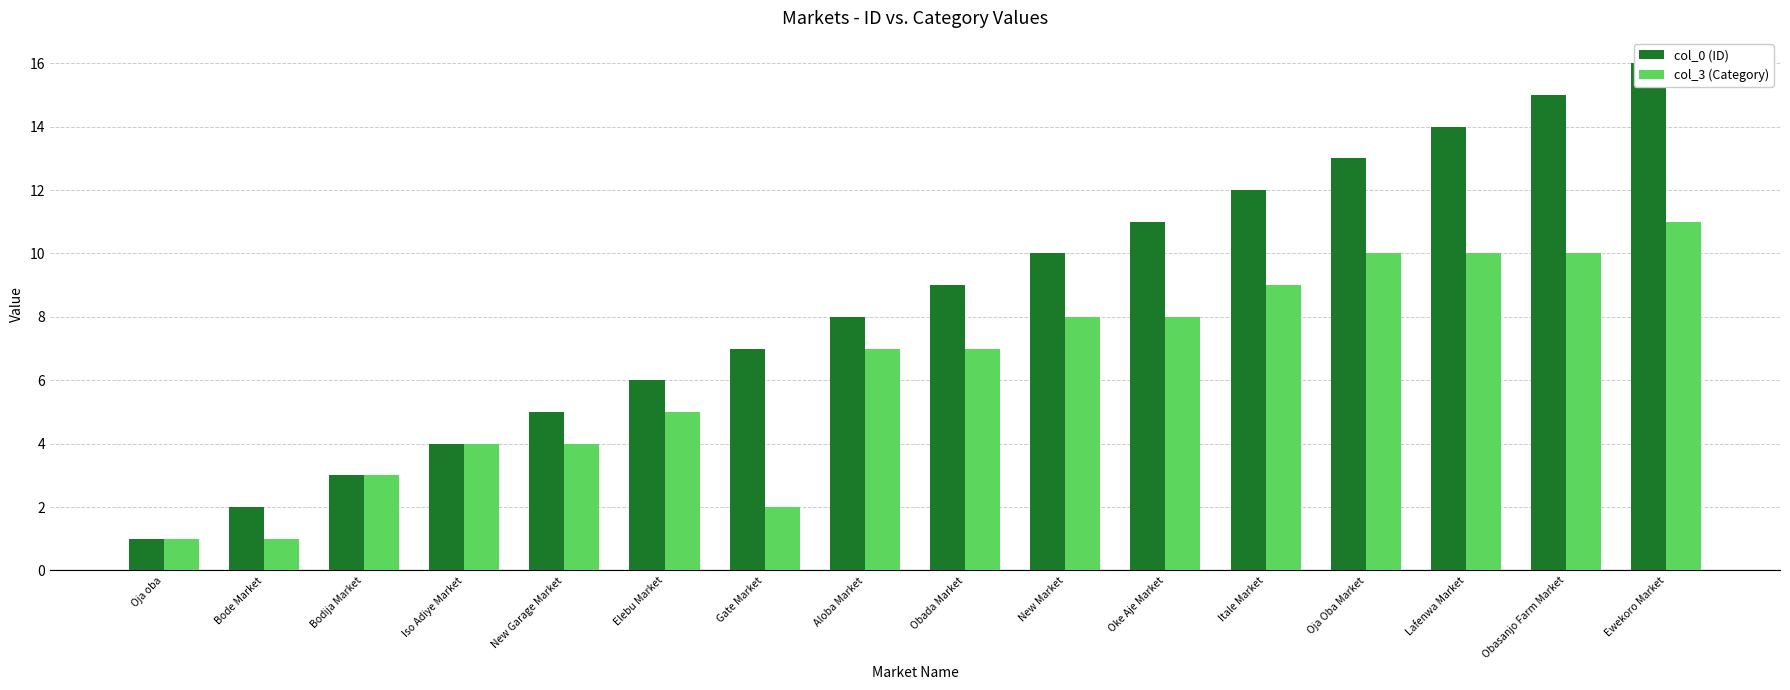

Rank the series by their average value, from highest to lowest.

col_0 (ID), col_3 (Category)